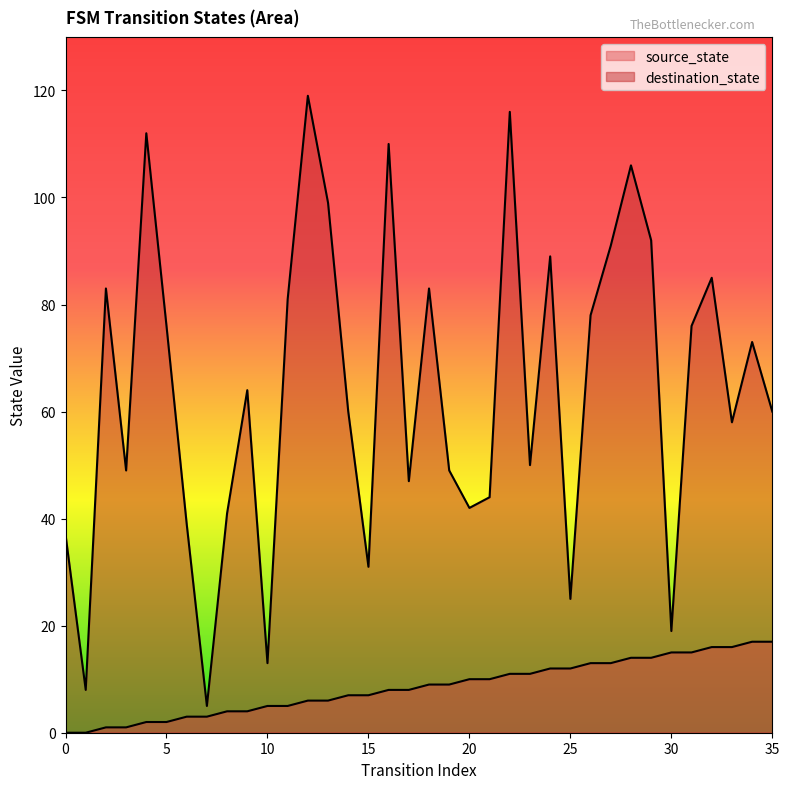

The value of source_state at 11 is 5. True or false?

True